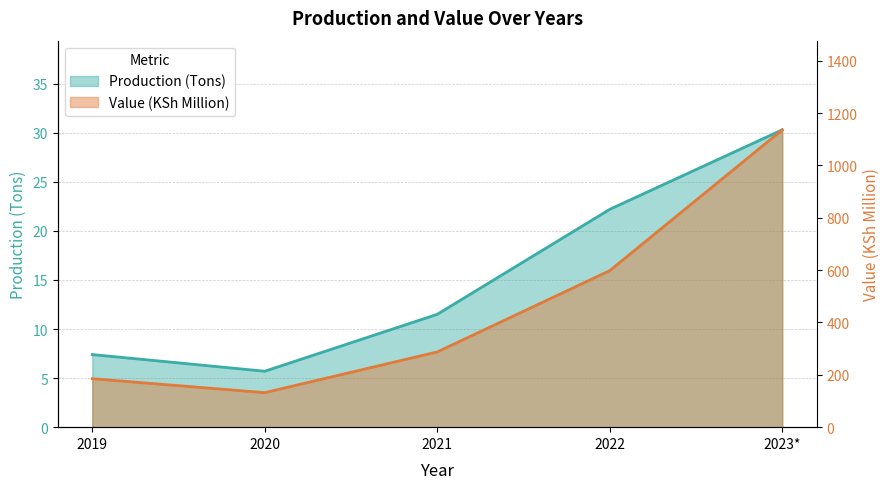

What is the spread (max minus min) of values at 2023*?

1105.9